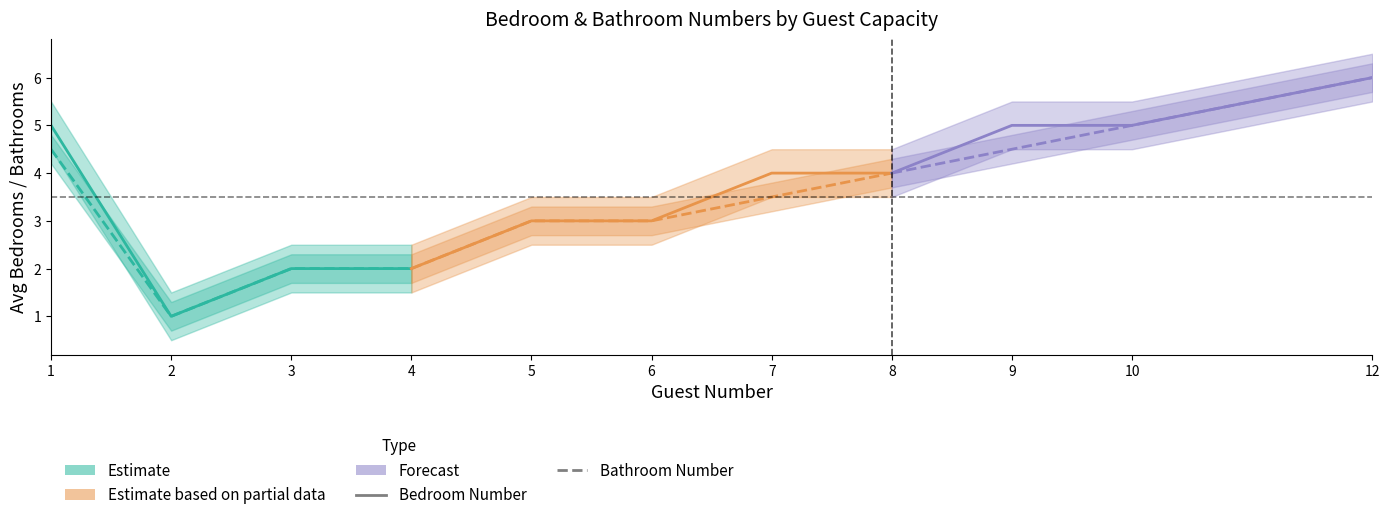

At which category is the sum across all series the highest?

1